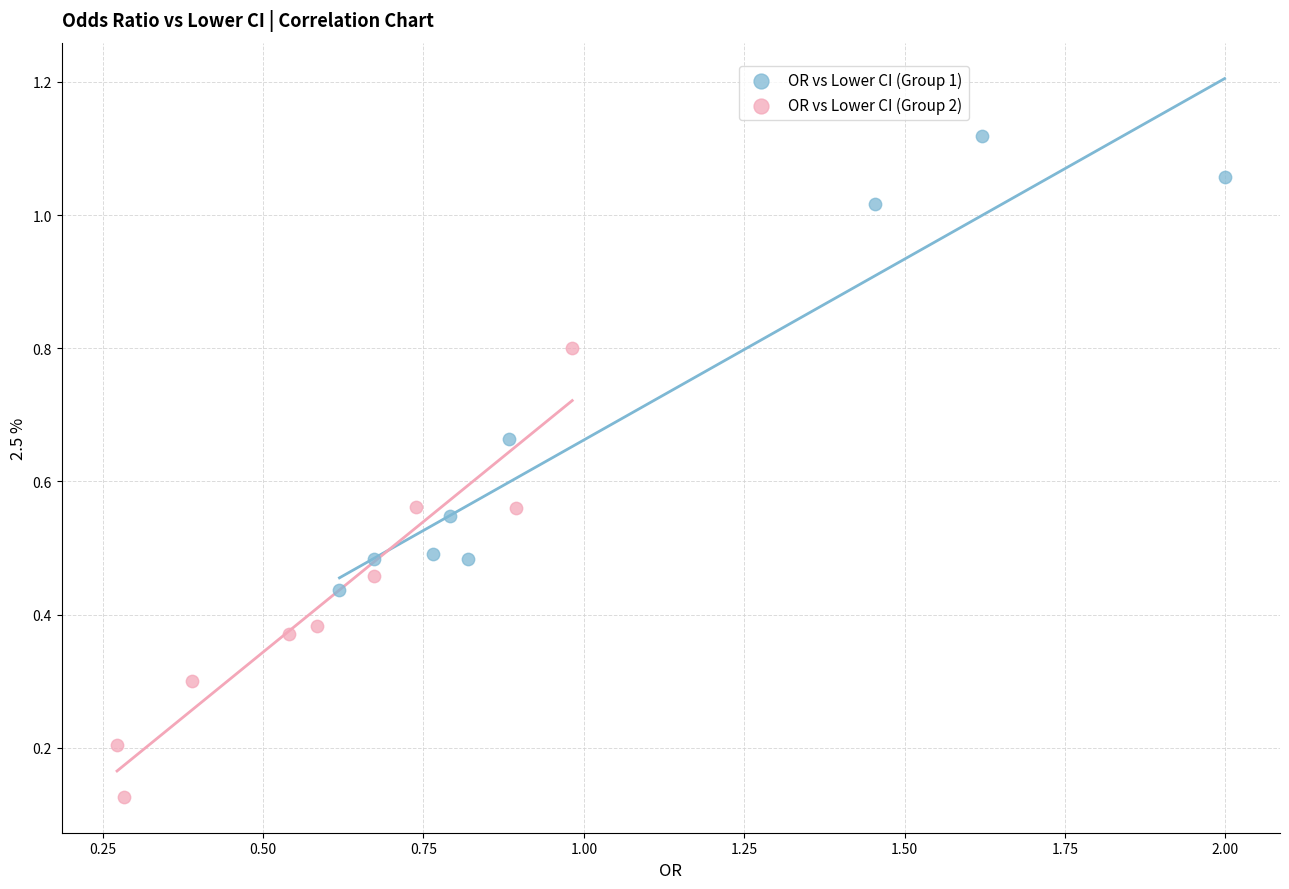

Which series reaches the maximum Y coordinate?

OR vs Lower CI (Group 1)